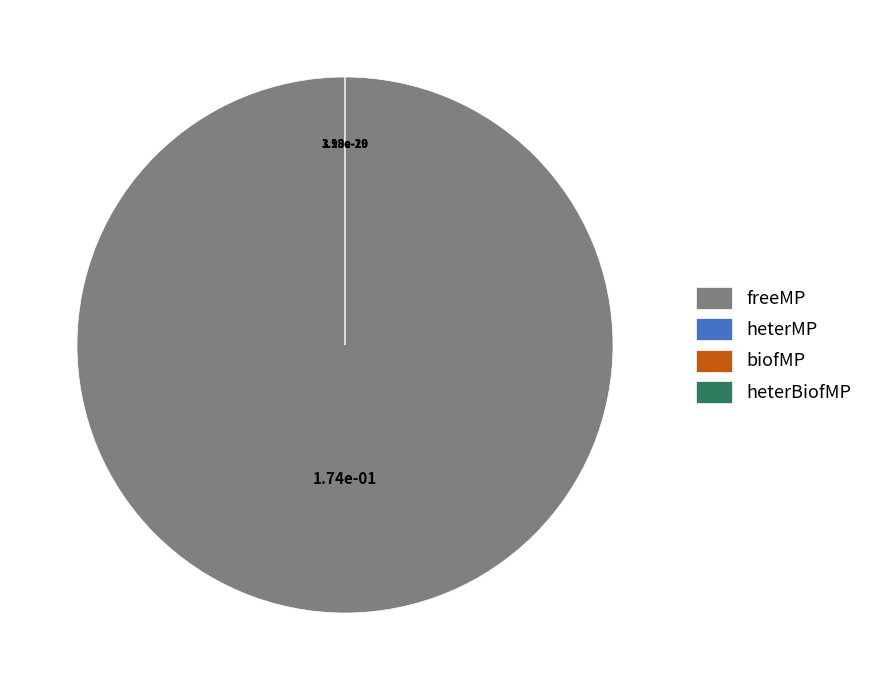

How many segments does this pie chart have?

4